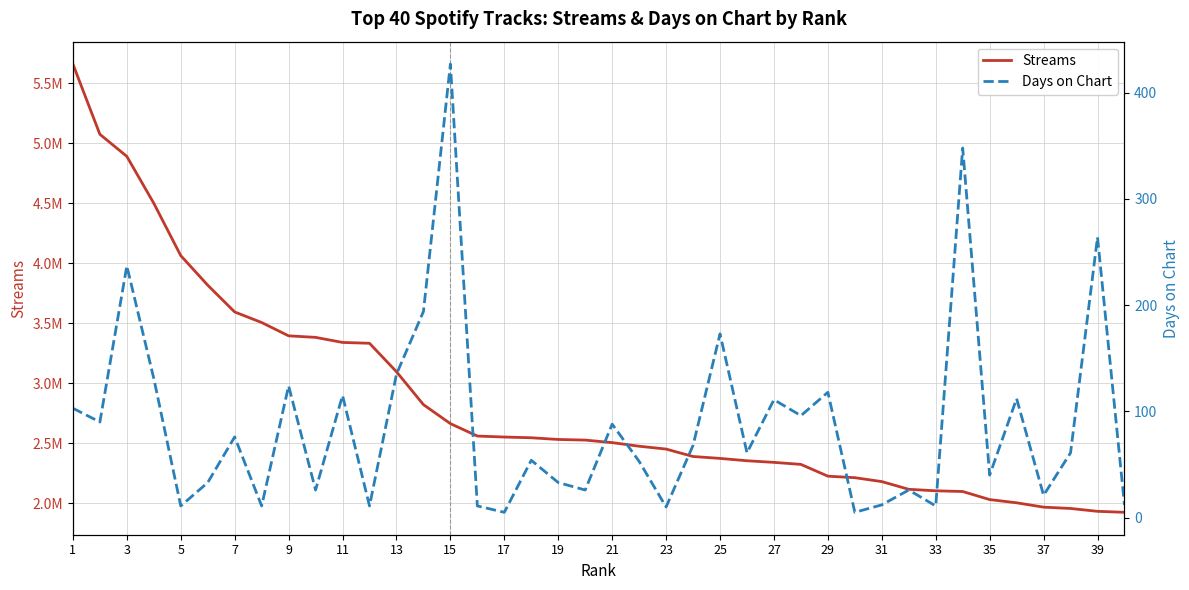

At which category is the sum across all series the highest?

1